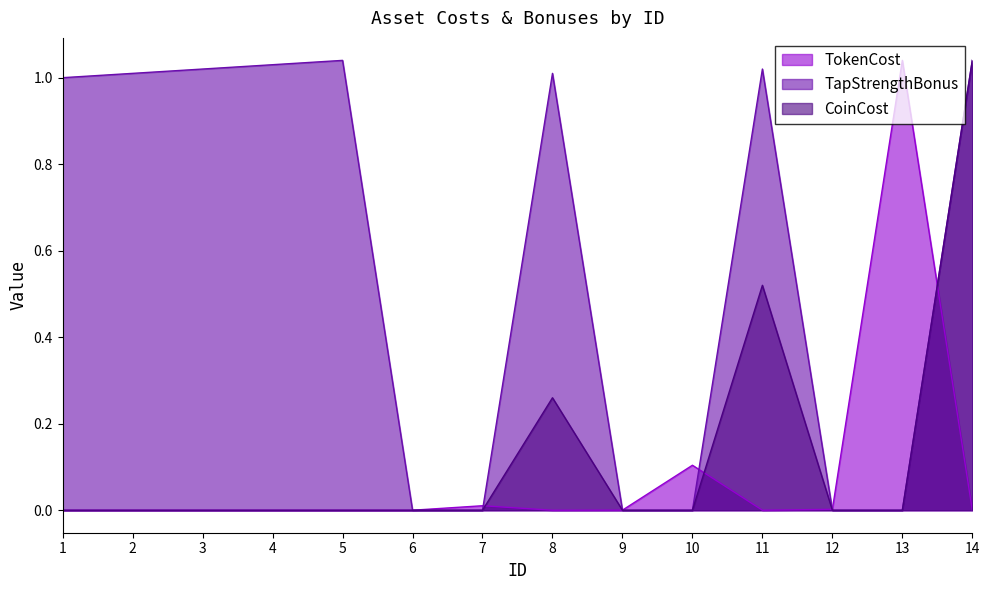

Which series has the widest spread of values?

TokenCost